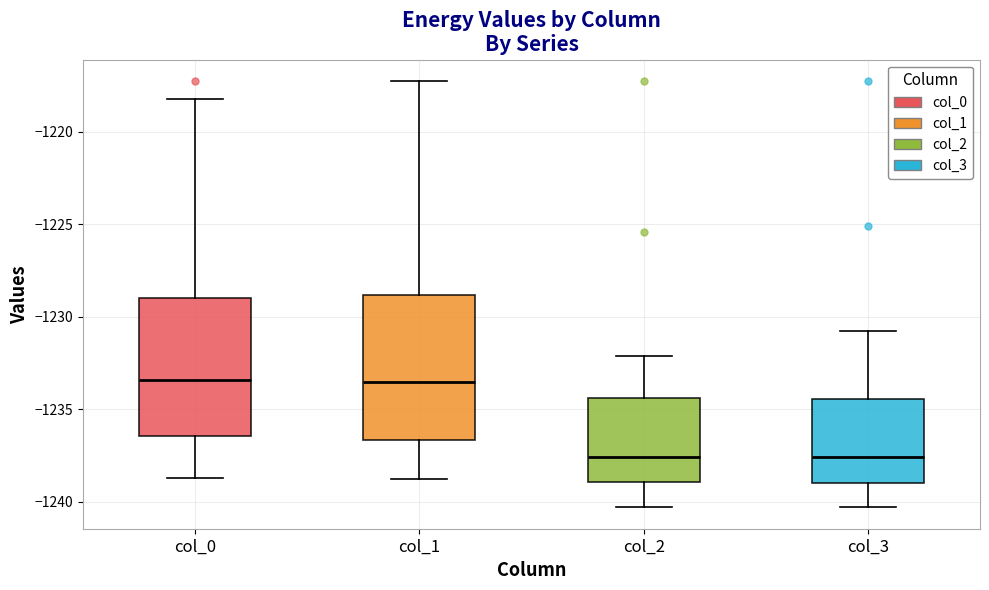

Where is the upper edge of the box for col_1 on the y-axis? The values are not printed on the chart, so give them approximately, as read against the axis.

-1229.0